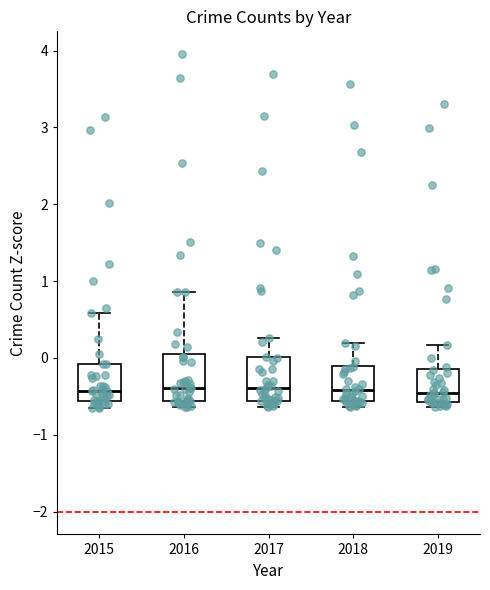

Reading left to right, read every box against the y-axis: the position of its median line, the range the box covers, and the ends of its whiskers. The values are not printed on the chart, so give them approximately, as read against the axis.

2015: median -0.4, box -0.6 to -0.1, whiskers -0.7 to 0.6
2016: median -0.4, box -0.6 to 0.0, whiskers -0.6 (just below the box's lower edge) to 0.9
2017: median -0.4, box -0.6 to 0.0, whiskers -0.6 (just below the box's lower edge) to 0.3
2018: median -0.4, box -0.6 to -0.1, whiskers -0.6 (just below the box's lower edge) to 0.2
2019: median -0.5, box -0.6 to -0.1, whiskers -0.6 (just below the box's lower edge) to 0.2